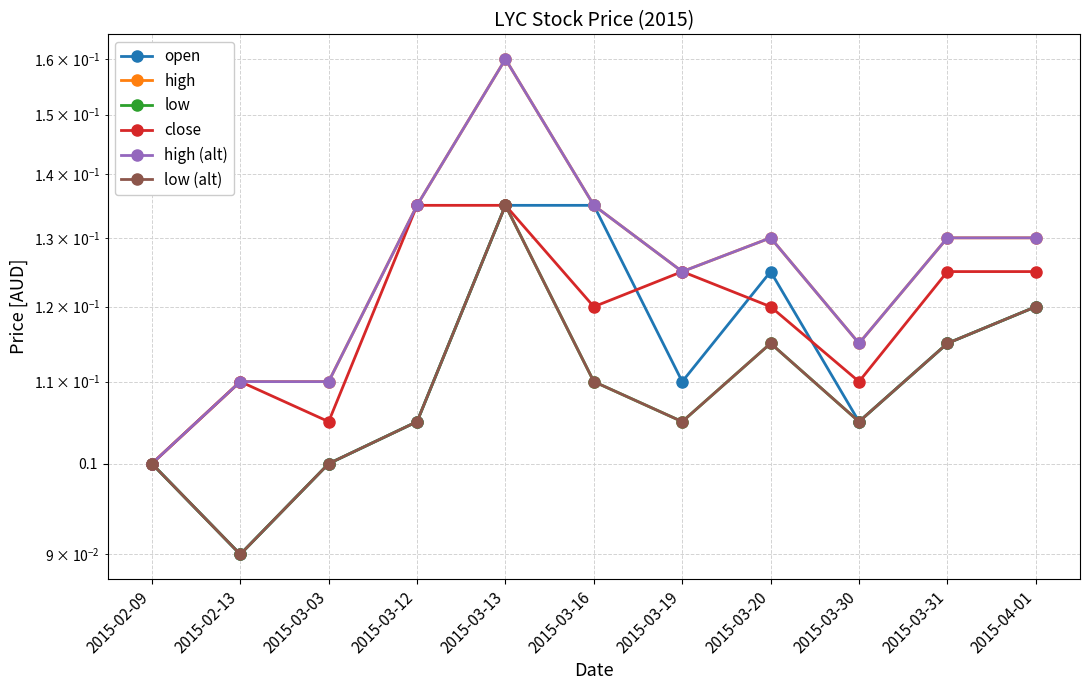

Reading right to left, transcribe all the data shown in this chart.

open: 0.1	0.1	0.1	0.1	0.1	0.1	0.1	0.1	0.1	0.1	0.1
high: 0.1	0.1	0.1	0.1	0.1	0.1	0.2	0.1	0.1	0.1	0.1
low: 0.1	0.1	0.1	0.1	0.1	0.1	0.1	0.1	0.1	0.1	0.1
close: 0.1	0.1	0.1	0.1	0.1	0.1	0.1	0.1	0.1	0.1	0.1
high (alt): 0.1	0.1	0.1	0.1	0.1	0.1	0.2	0.1	0.1	0.1	0.1
low (alt): 0.1	0.1	0.1	0.1	0.1	0.1	0.1	0.1	0.1	0.1	0.1